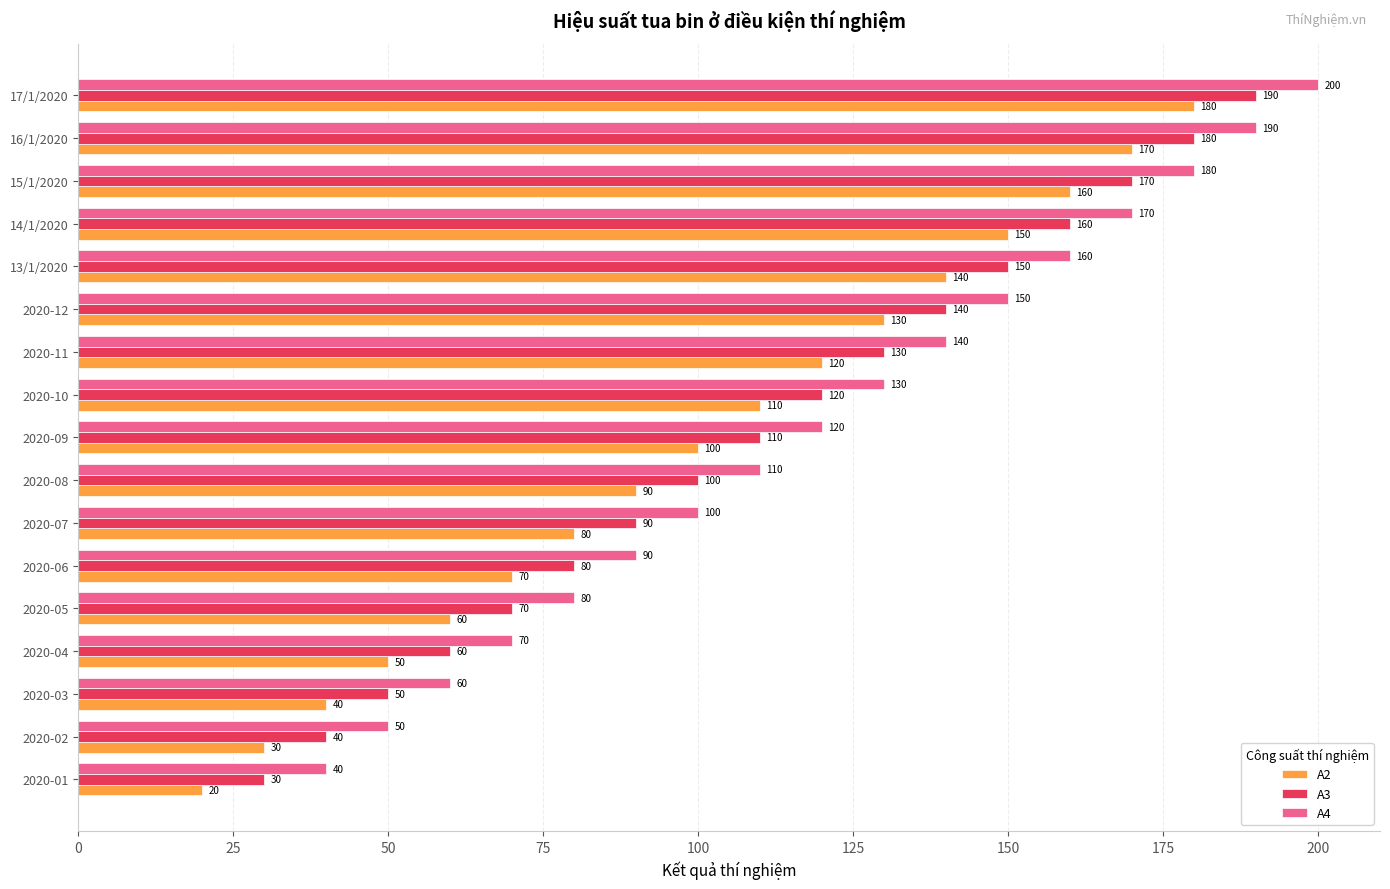

What is the spread (max minus min) of values at 2020-06?

20